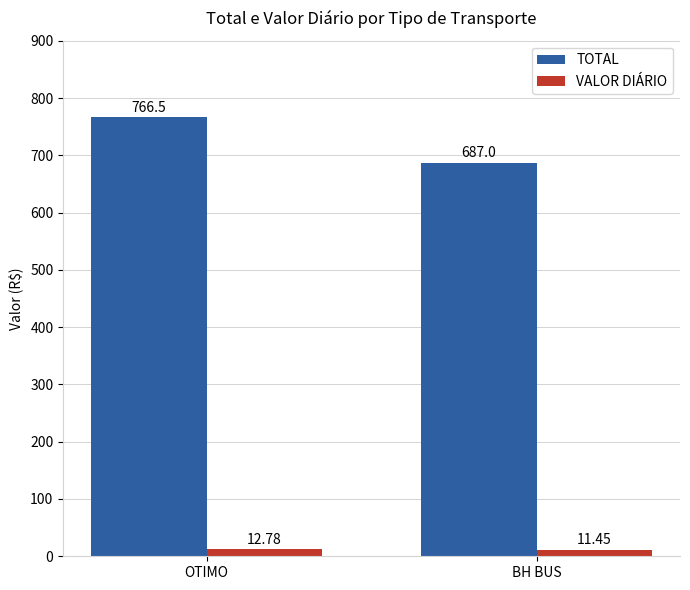

How many values in the VALOR DIÁRIO series exceed 12?

1